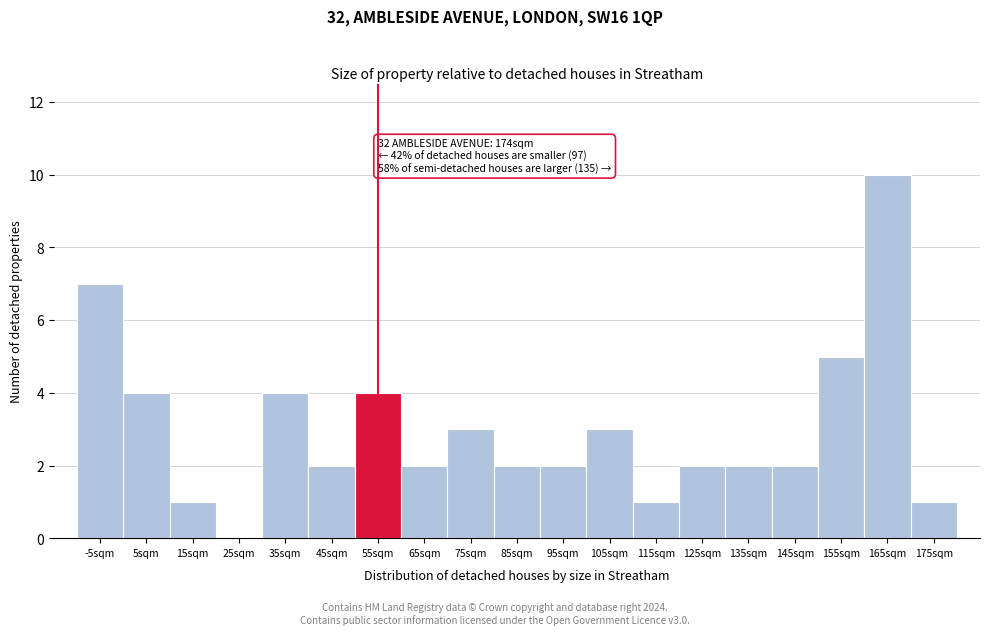

Reading right to left, what are all the values shown in this chart?

175sqm=1	165sqm=10	155sqm=5	145sqm=2	135sqm=2	125sqm=2	115sqm=1	105sqm=3	95sqm=2	85sqm=2	75sqm=3	65sqm=2	55sqm=4	45sqm=2	35sqm=4	25sqm=0	15sqm=1	5sqm=4	-5sqm=7